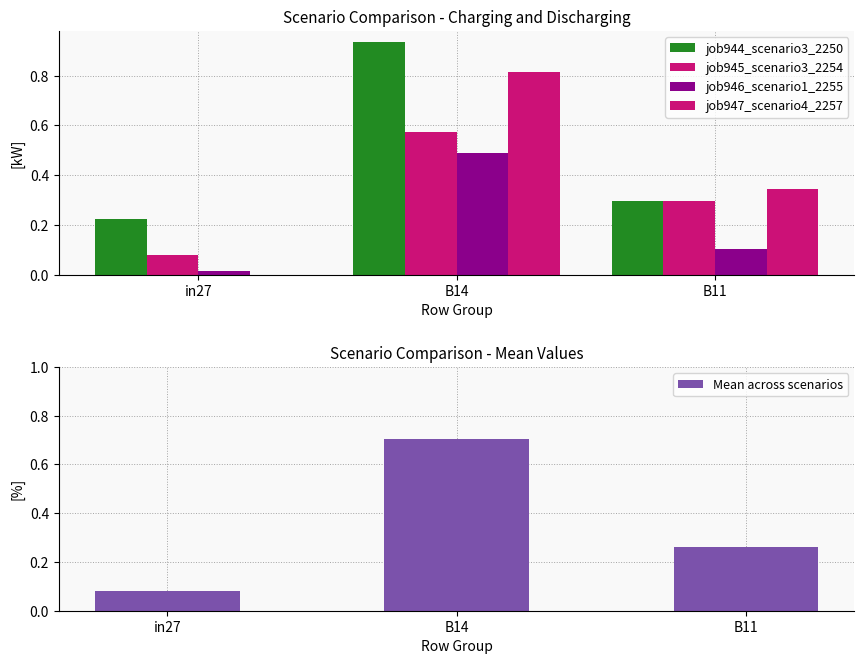

At B11, list the series in order from largest to smallest.

job947_scenario4_2257, job944_scenario3_2250, job945_scenario3_2254, Mean across scenarios, job946_scenario1_2255